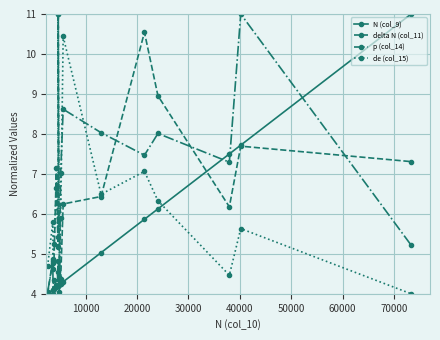

Count the number of categories in the chart.

16